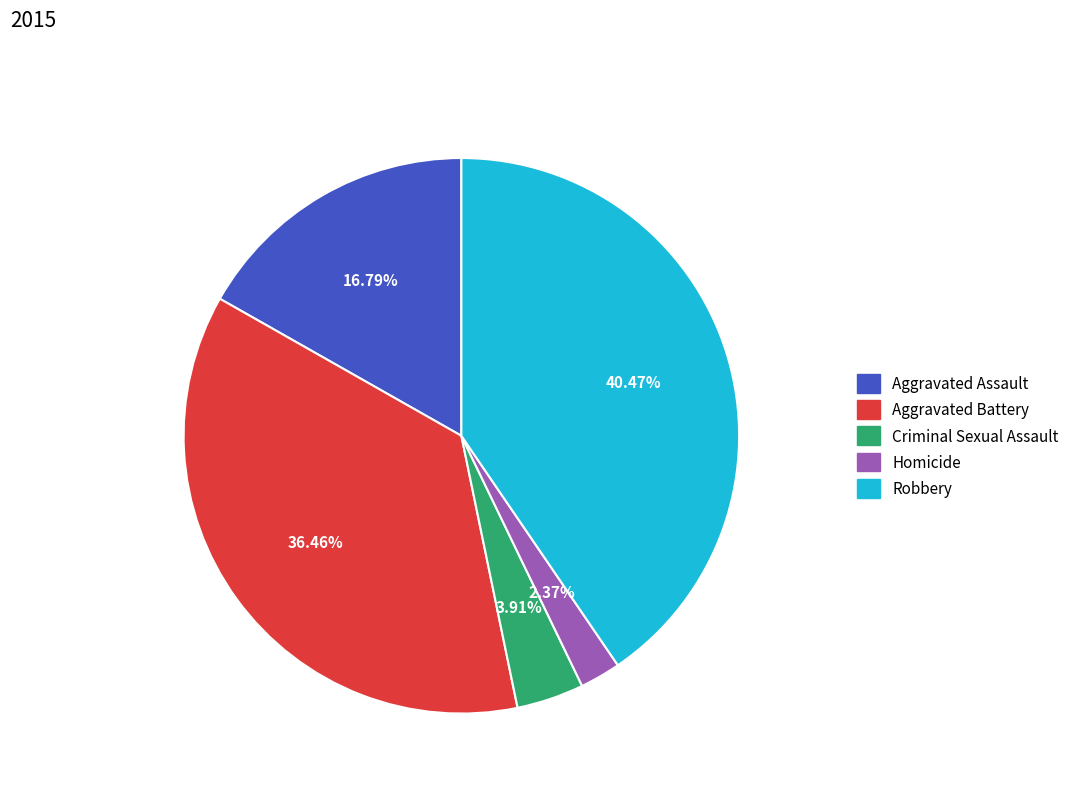

The Homicide slice represents 2% of the pie. True or false?

True